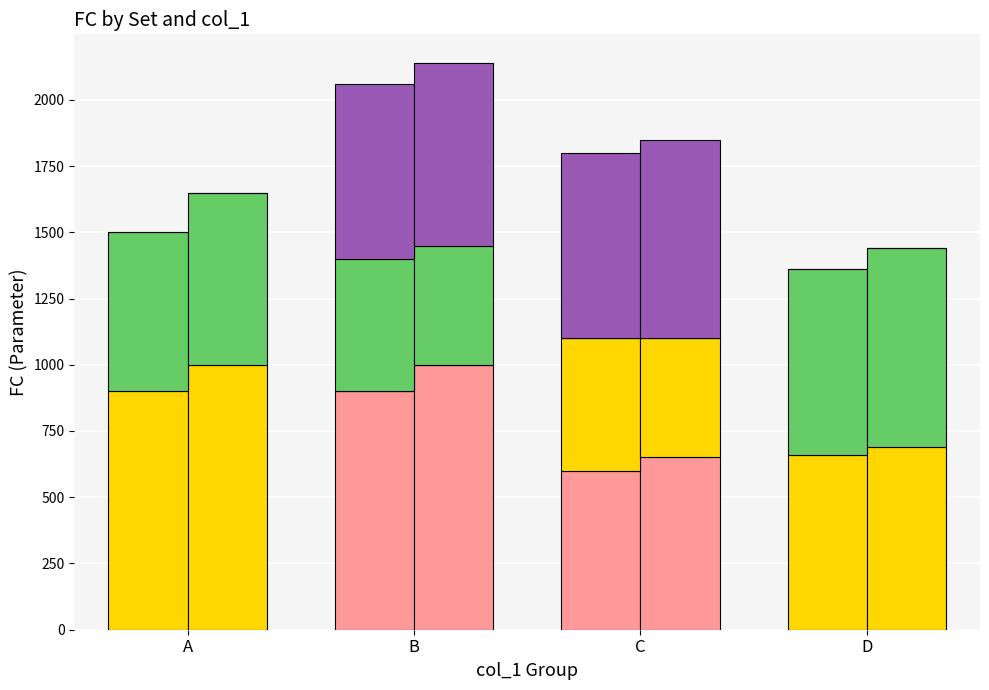

How many bars are there in each group?

2